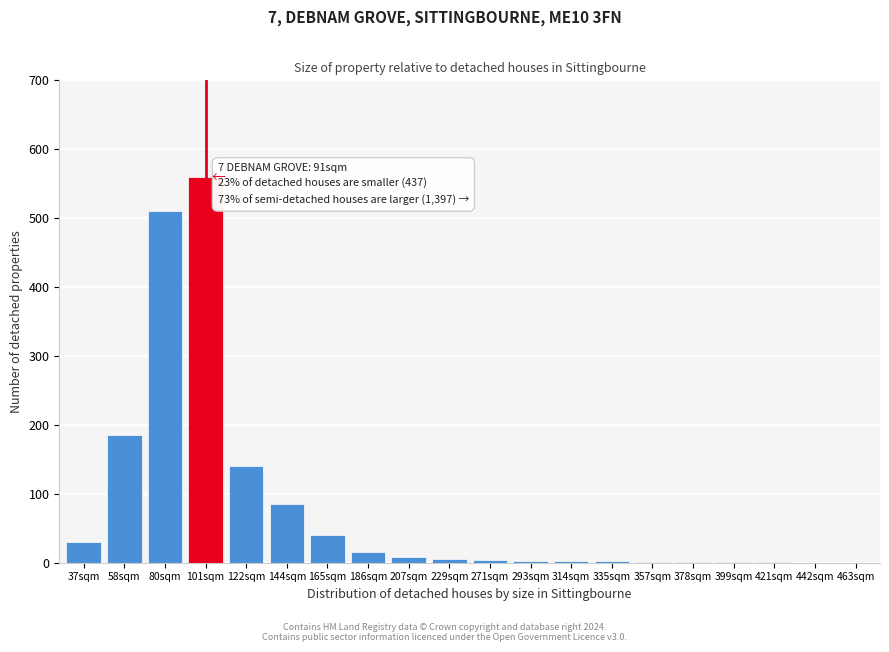

The chart shows a value of 15 at 186sqm. True or false?

True